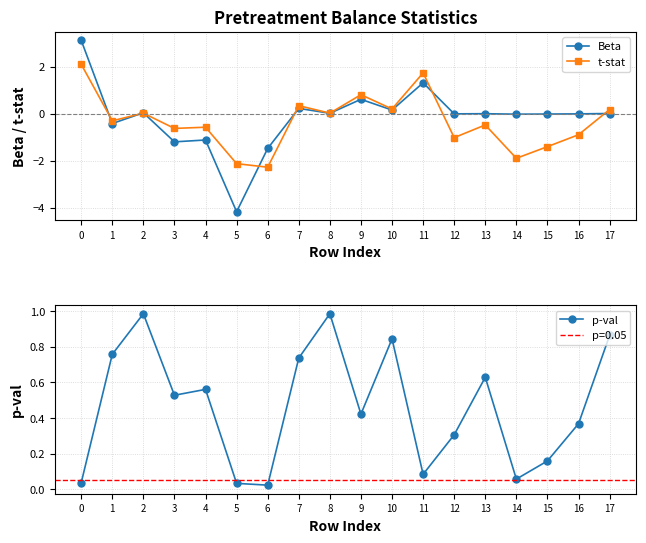

Does the chart have visible grid lines?

Yes